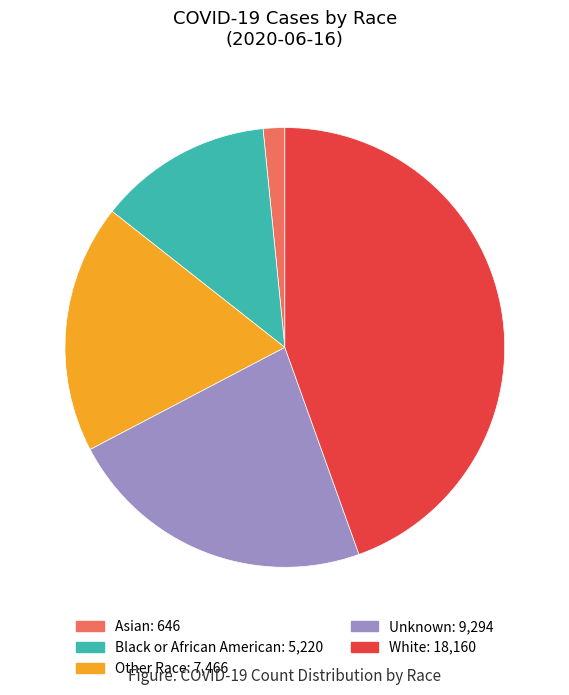

Which category has the smallest portion of the pie?

Asian